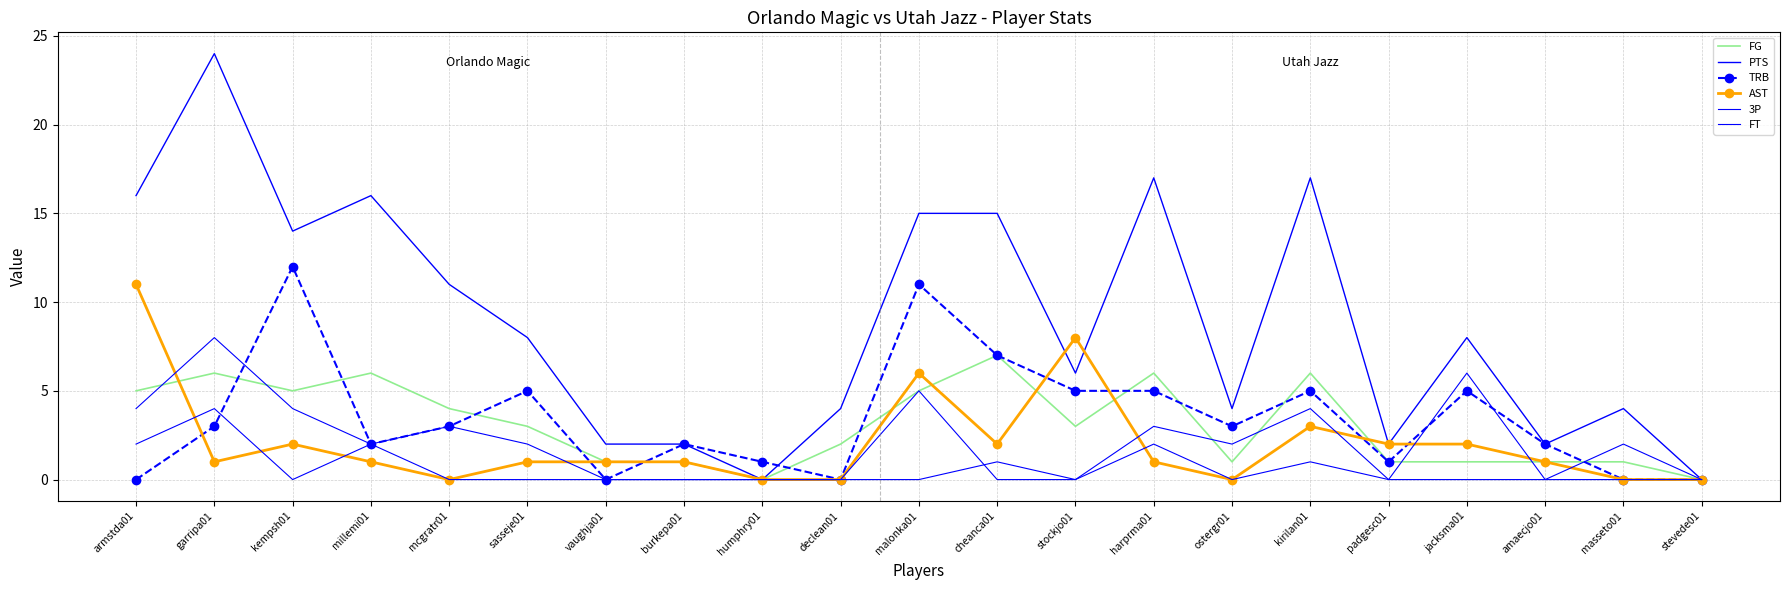

Where is the first local minimum for FG?

kempsh01